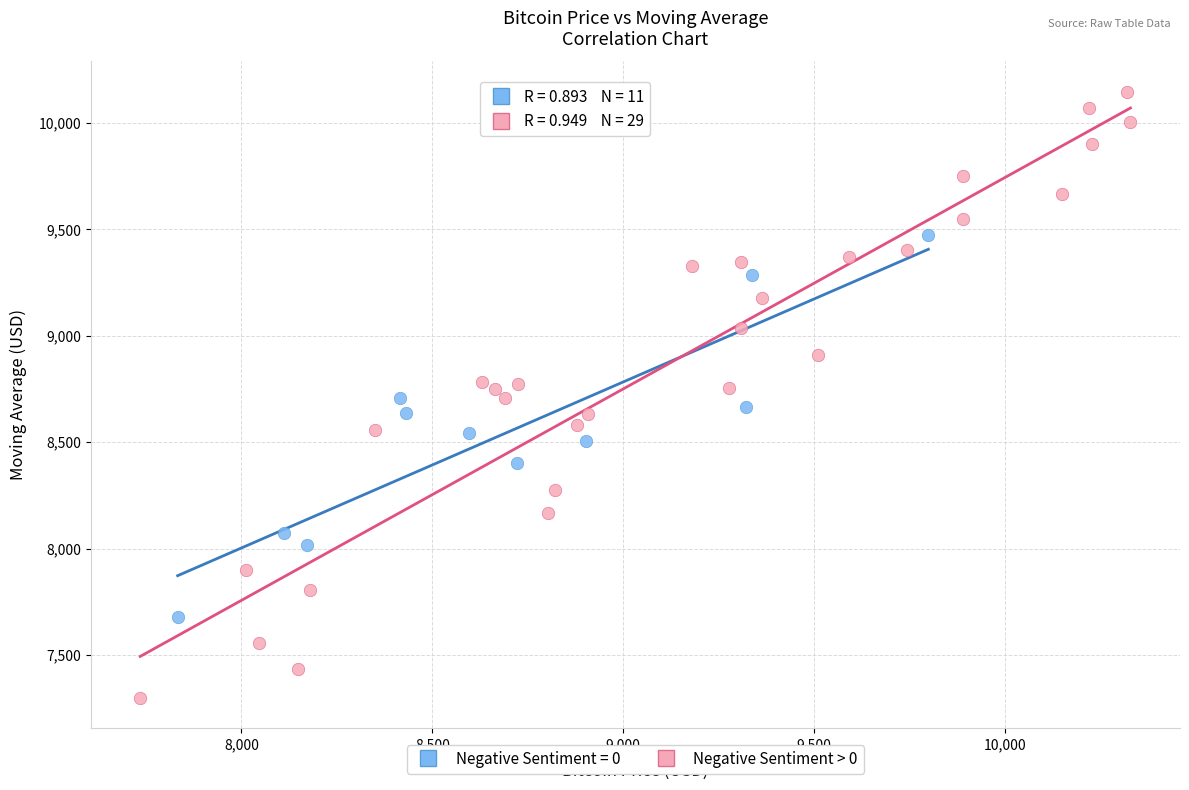

Which series reaches the maximum Y coordinate?

Negative Sentiment > 0